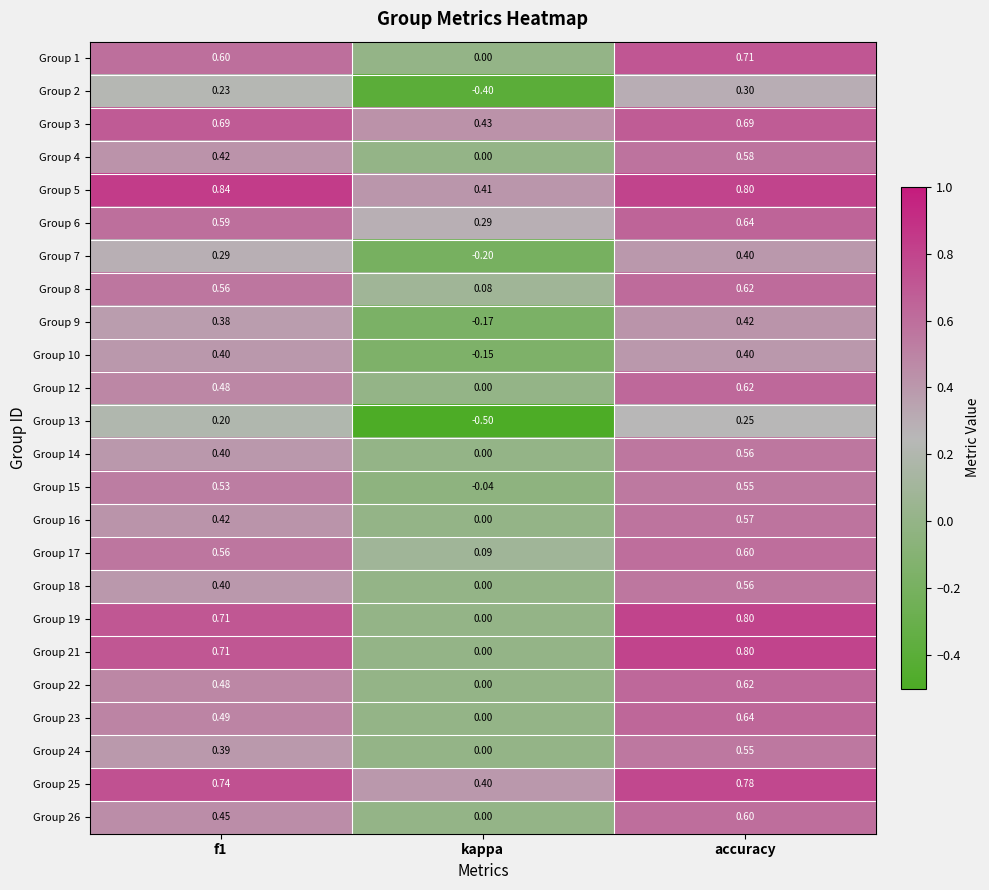

At which category does the chart reach its minimum across all series?

kappa